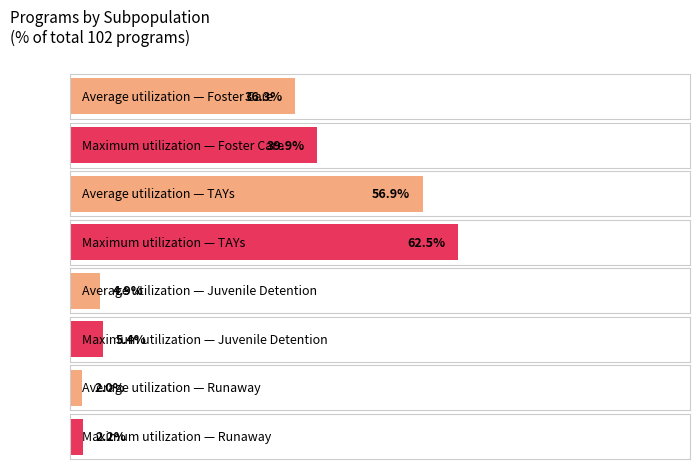

How many series are shown in this chart?

2